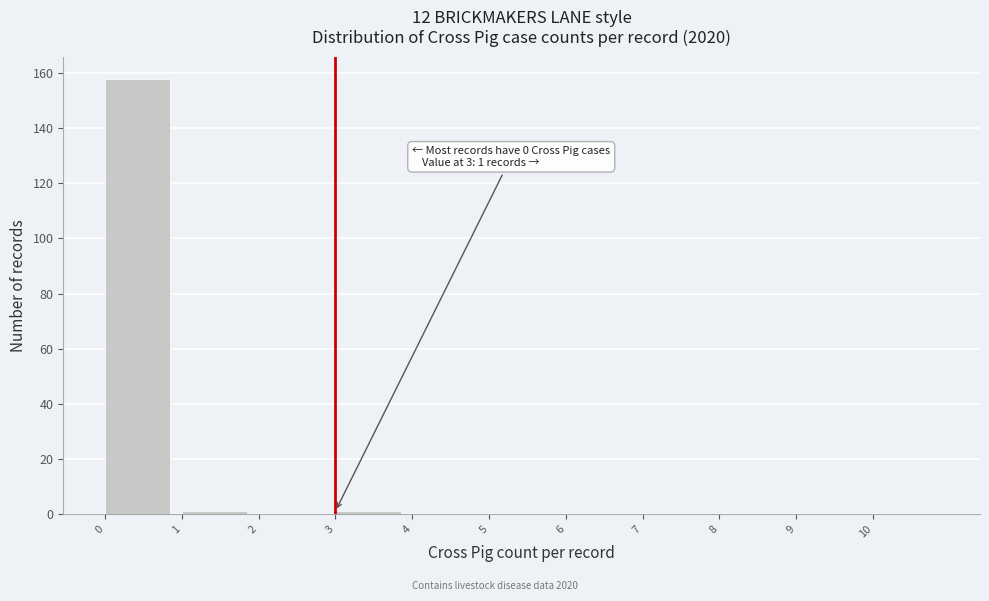

Over which range of the x-axis is the bar tallest?

0 to 1